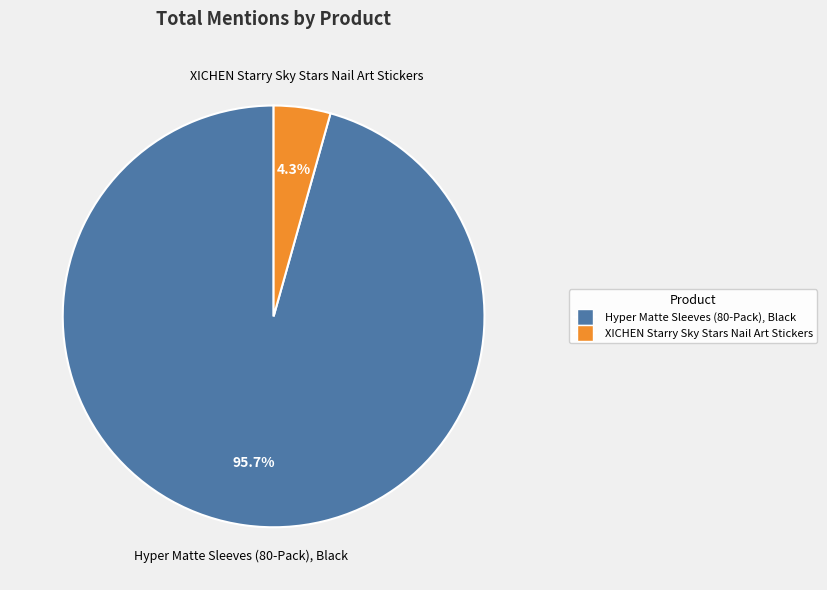

The Hyper Matte Sleeves (80-Pack), Black slice represents 88% of the pie. True or false?

False